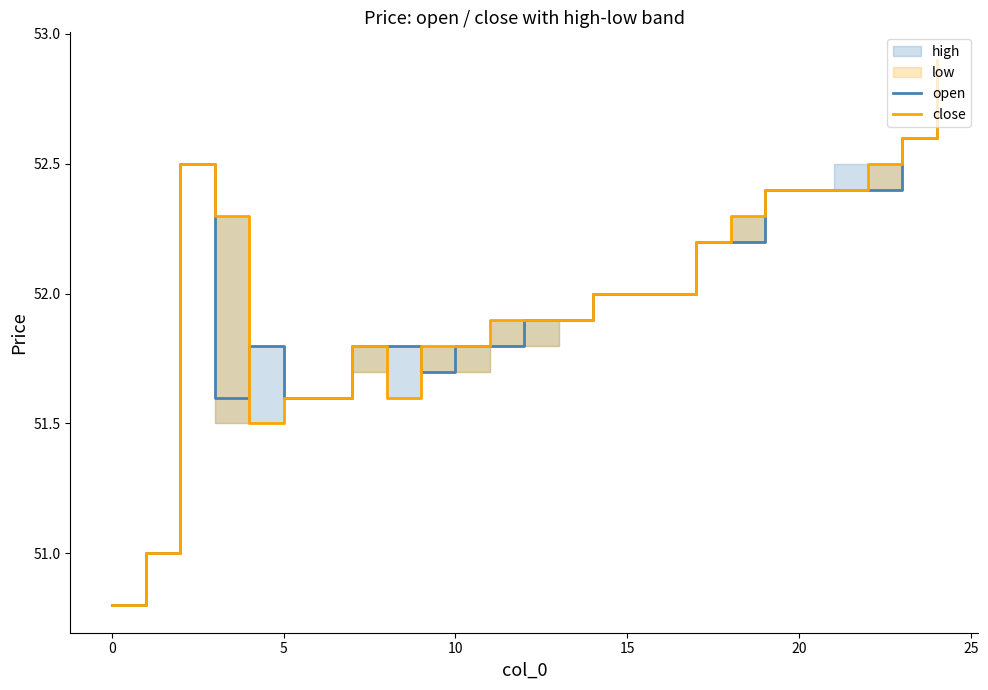

What is the highest value of the open series?

52.8